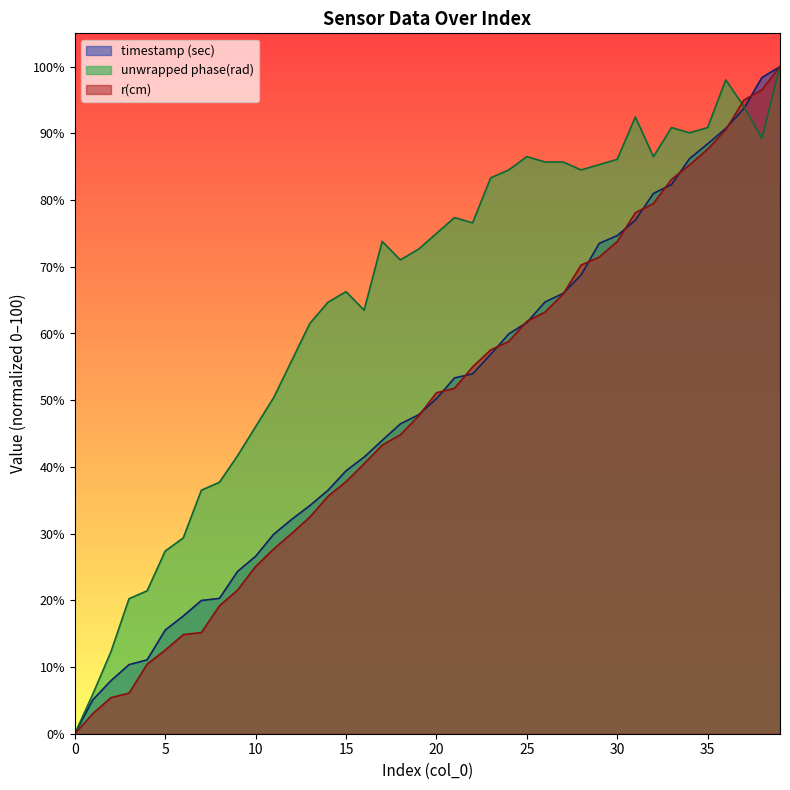

Which category has the highest value across all series?

39